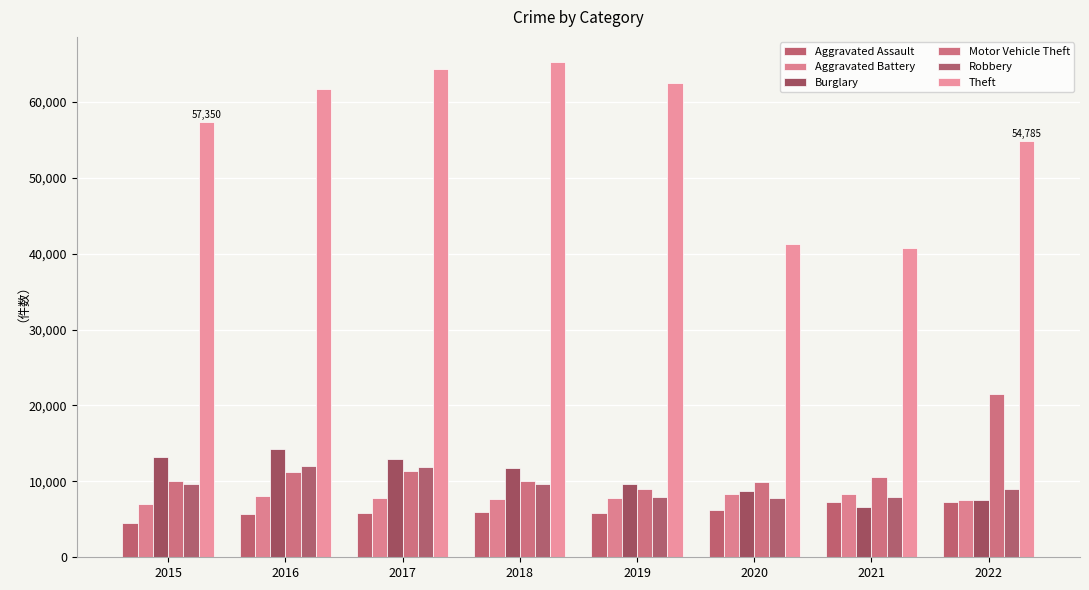

Which category has the highest value in the Aggravated Assault series?

2022